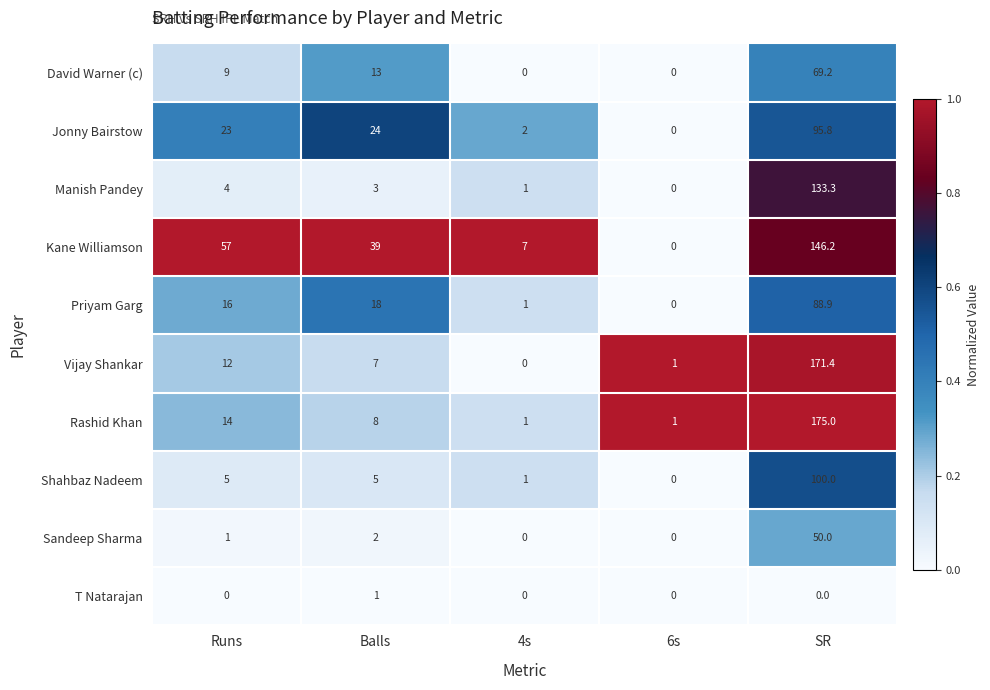

The Shahbaz Nadeem series shows -47.2 at 6s. True or false?

False